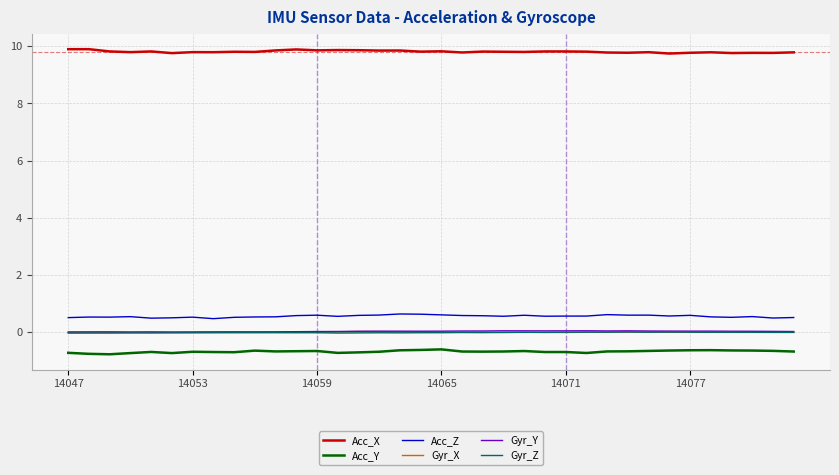

What is the maximum value for Acc_X?

9.9